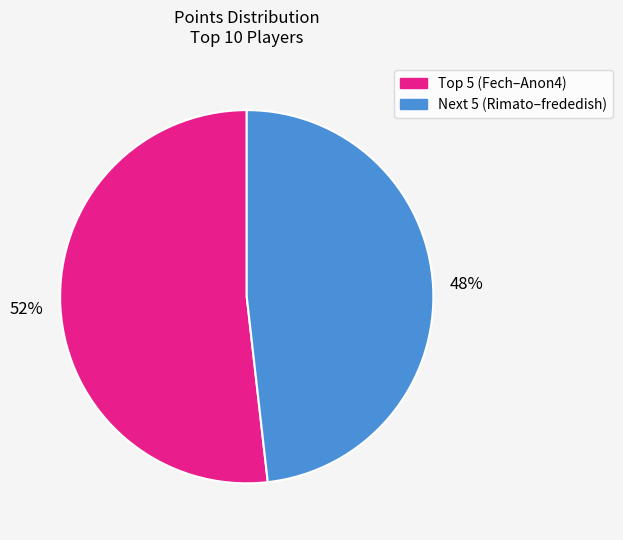

Is there a majority slice in this chart?

Yes